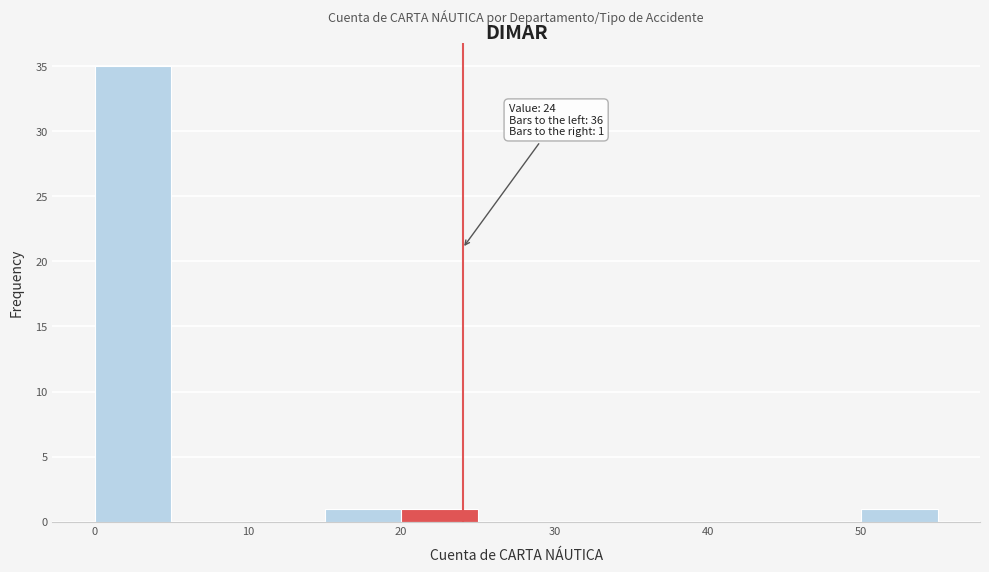

Over which range of the x-axis is the bar tallest?

0 to 5